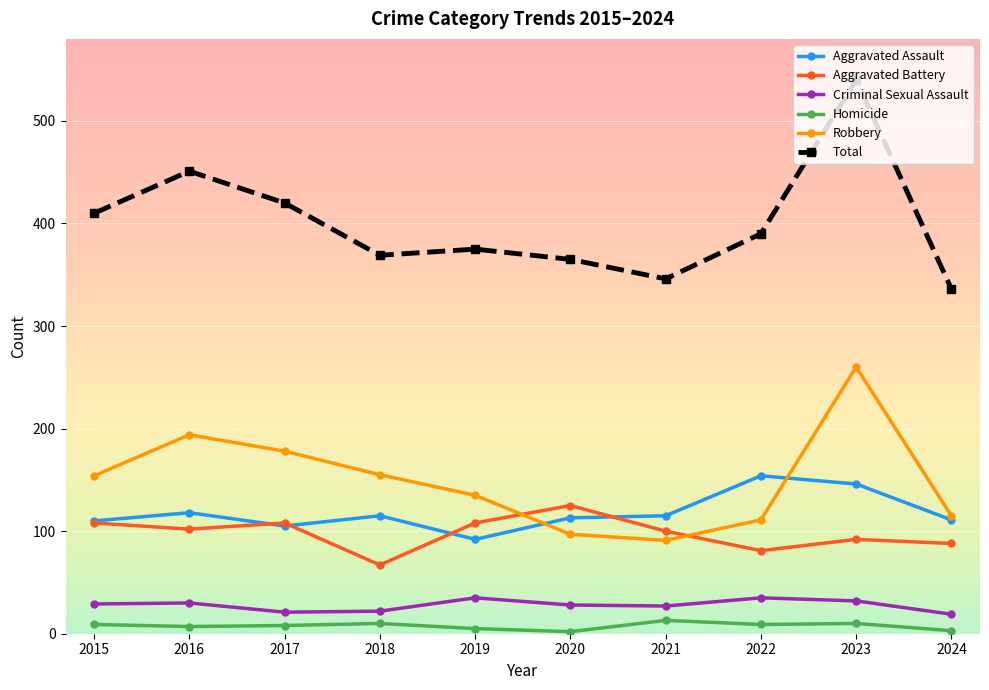

What is the approximate value of Aggravated Battery at 2020?

125